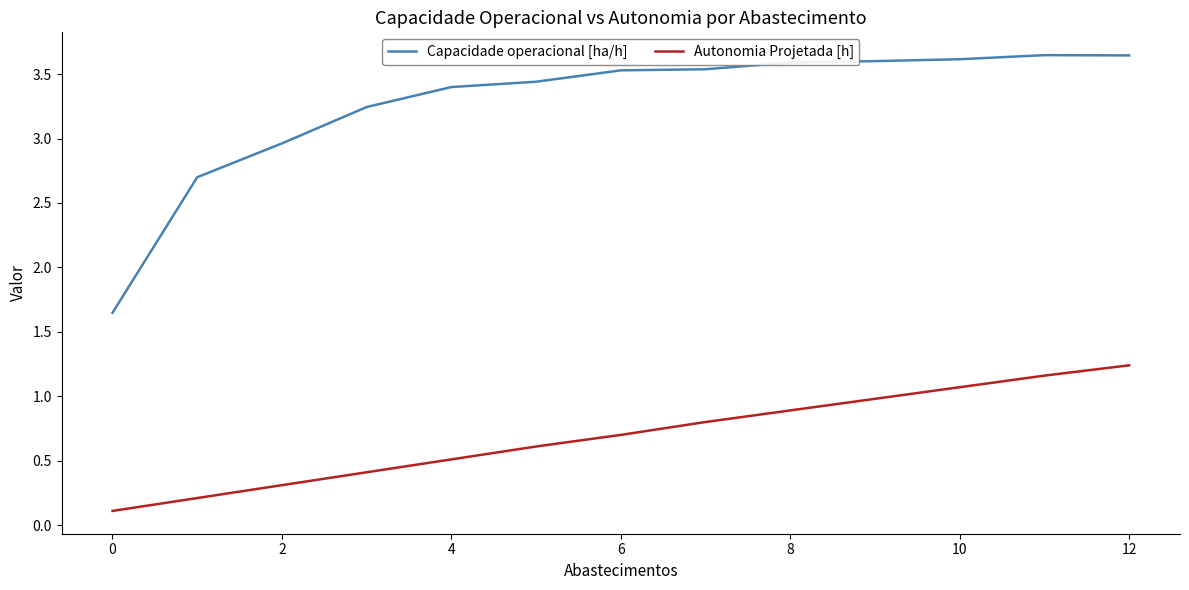

True or false: Capacidade operacional [ha/h] and Autonomia Projetada [h] intersect in this chart.

False